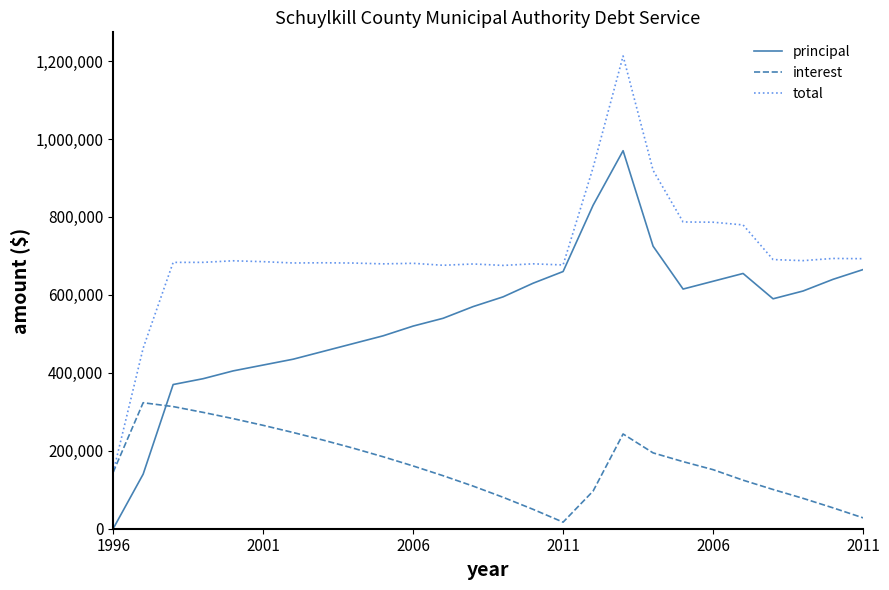

What is the highest value of the total series?

1213118